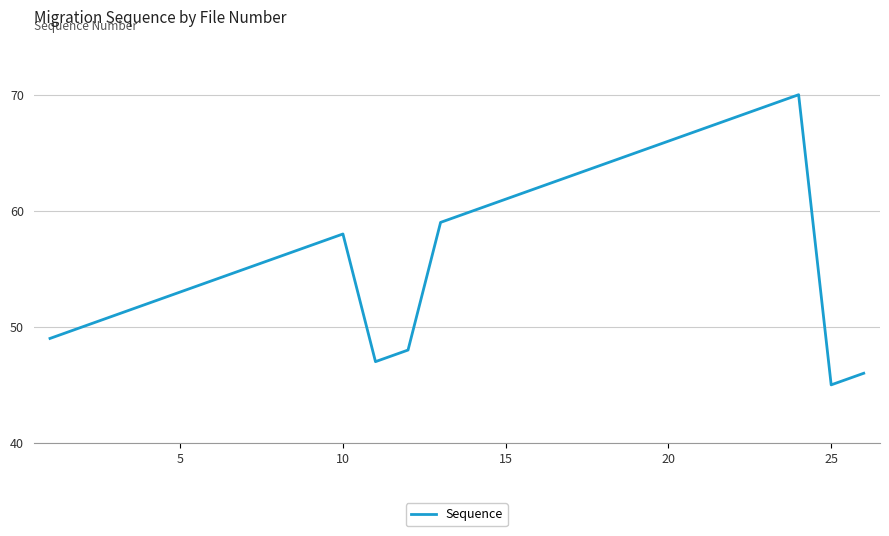

Reading left to right, what are all the values shown in this chart?

49	50	51	52	53	54	55	56	57	58	47	48	59	60	61	62	63	64	65	66	67	68	69	70	45	46